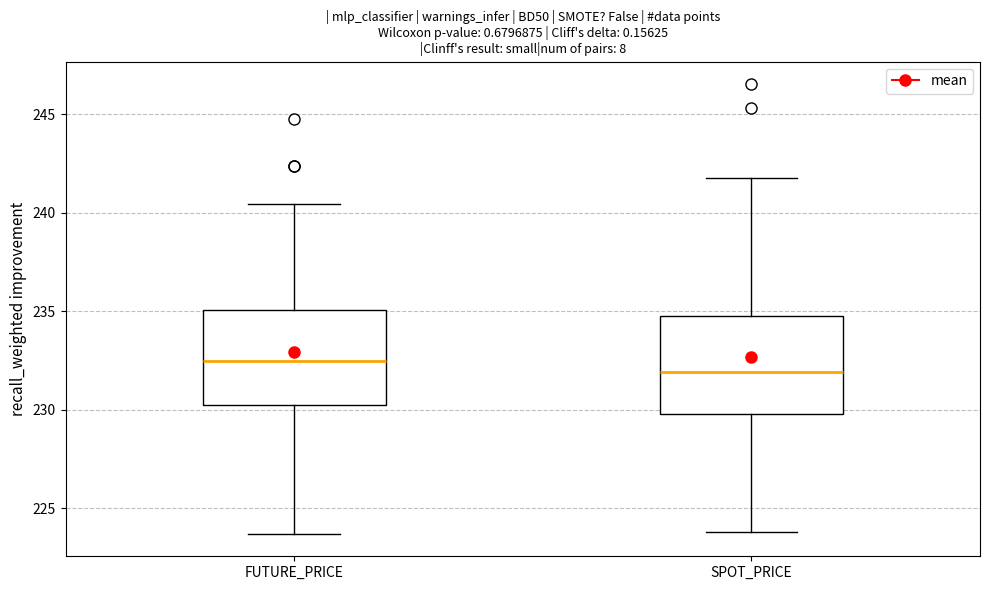

Which box has the lowest median line?

SPOT_PRICE